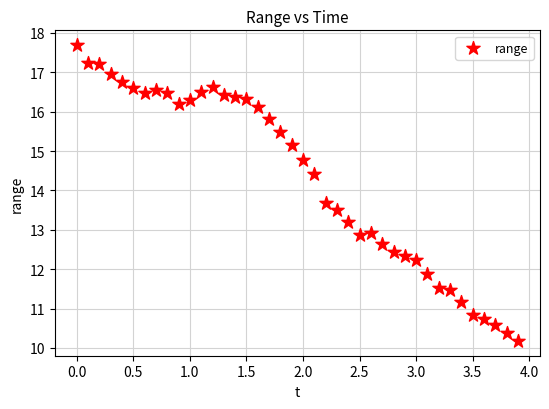

What is the range of X values (max minus min)?

3.9